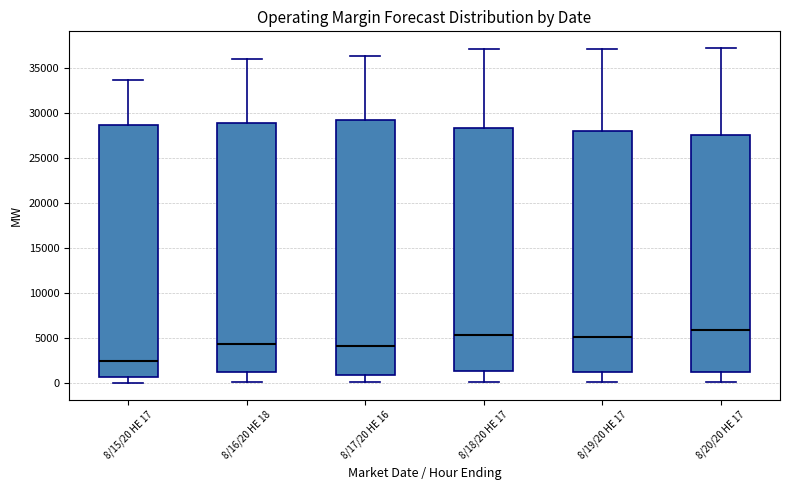

Reading left to right, transcribe this box plot: for each box, give where its median line is, the range the box spans, and where its two whiskers end, as read against the y-axis. The values are not printed on the chart, so give them approximately, as read against the axis.

8/15/20 HE 17: median 2500, box 500 to 28500, whiskers 0 to 33500
8/16/20 HE 18: median 4500, box 1000 to 29000, whiskers 0 to 36000
8/17/20 HE 16: median 4000, box 1000 to 29500, whiskers 0 to 36500
8/18/20 HE 17: median 5500, box 1500 to 28500, whiskers 0 to 37000
8/19/20 HE 17: median 5000, box 1500 to 28000, whiskers 0 to 37000
8/20/20 HE 17: median 6000, box 1000 to 27500, whiskers 0 to 37000